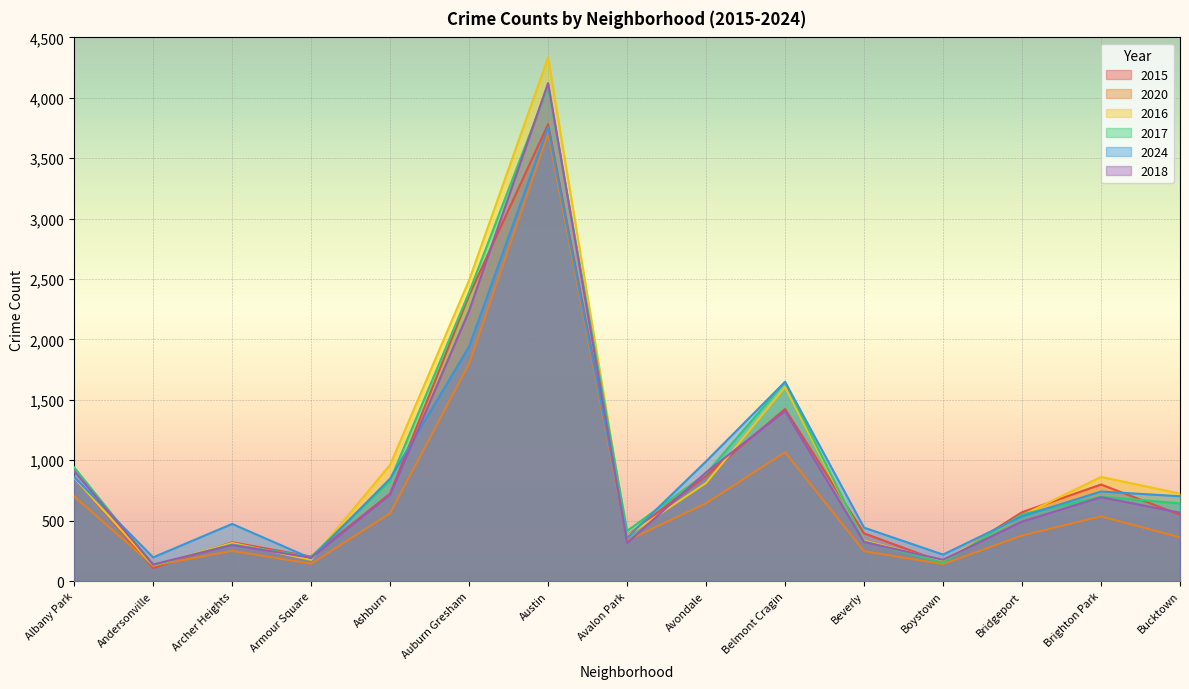

True or false: 2016 has more than 1 points higher than both neighbors.

True